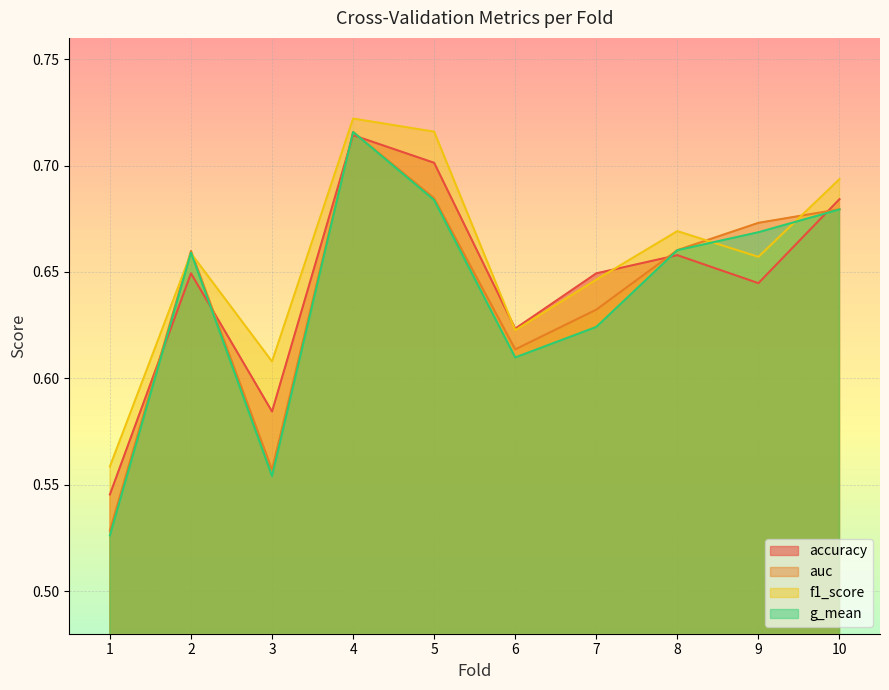

The g_mean series shows 0.7 at 5. True or false?

True